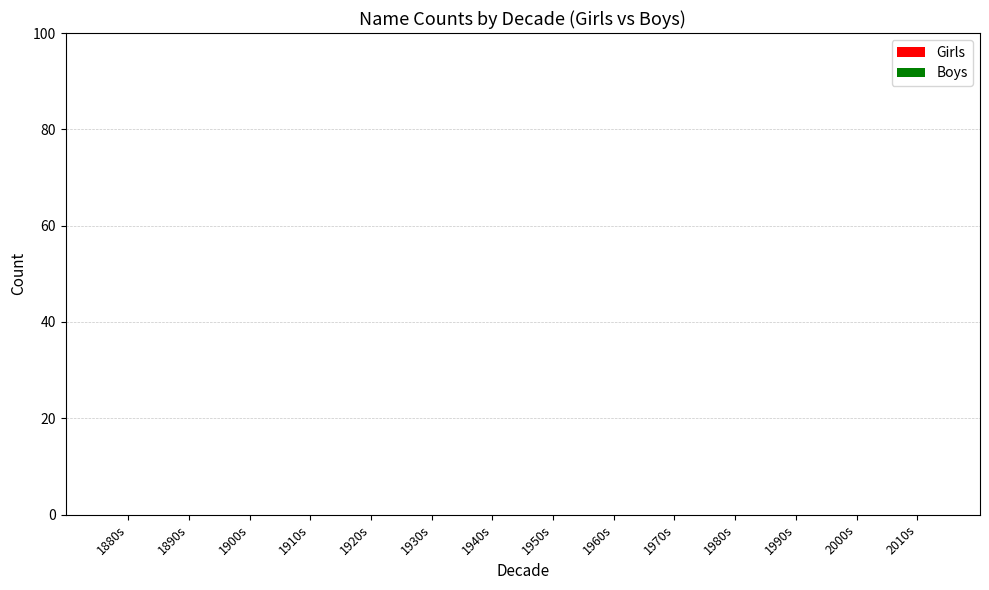

What are all the series names shown in the legend?

Girls, Boys